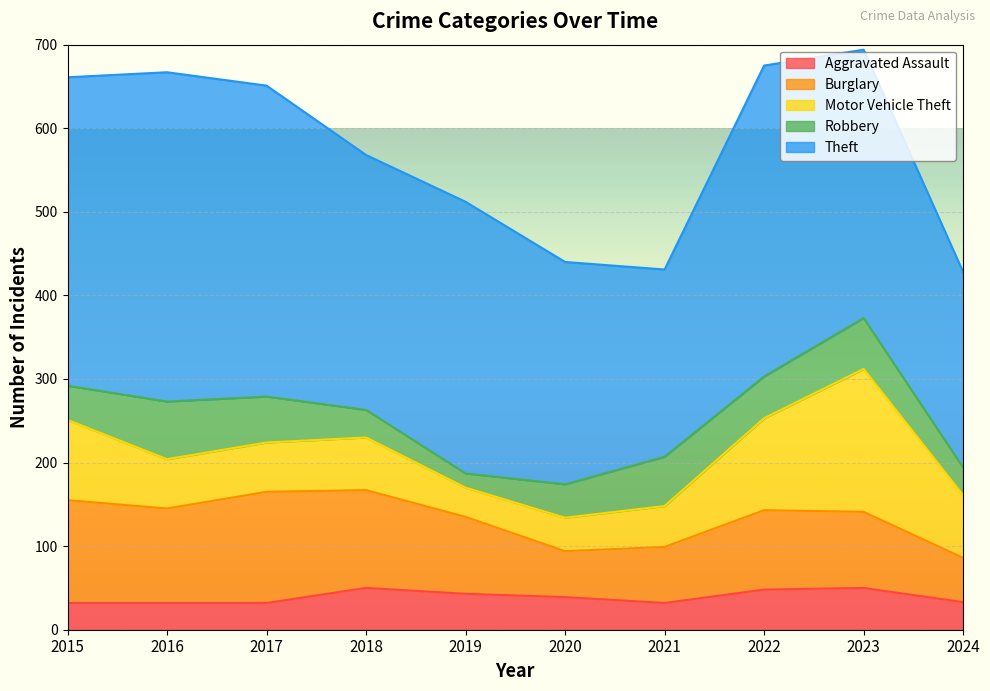

In Robbery, how many points are higher than both neighbors (excluding endpoints)?

3